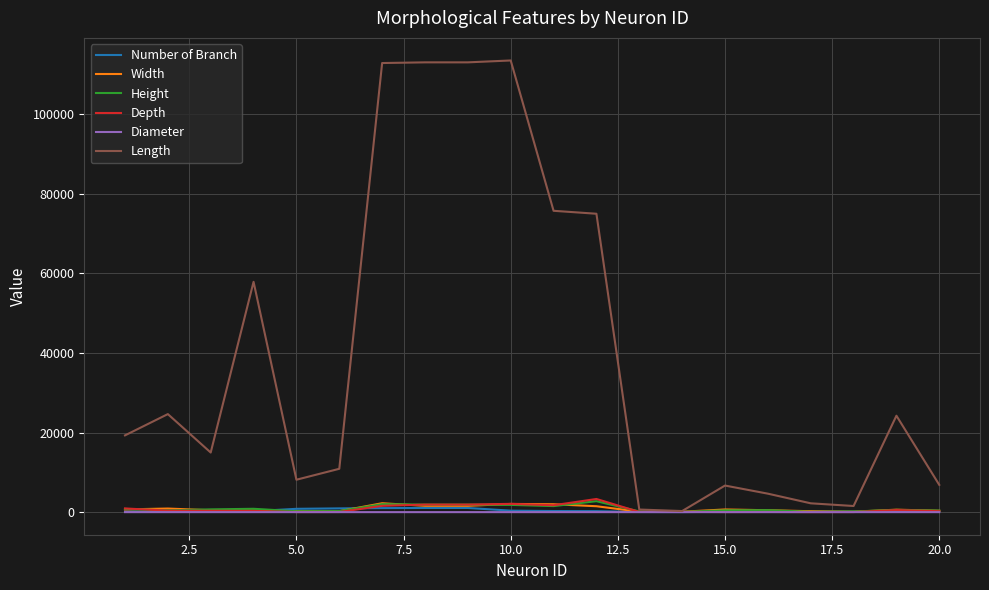

What is the highest value of the Diameter series?

2.9